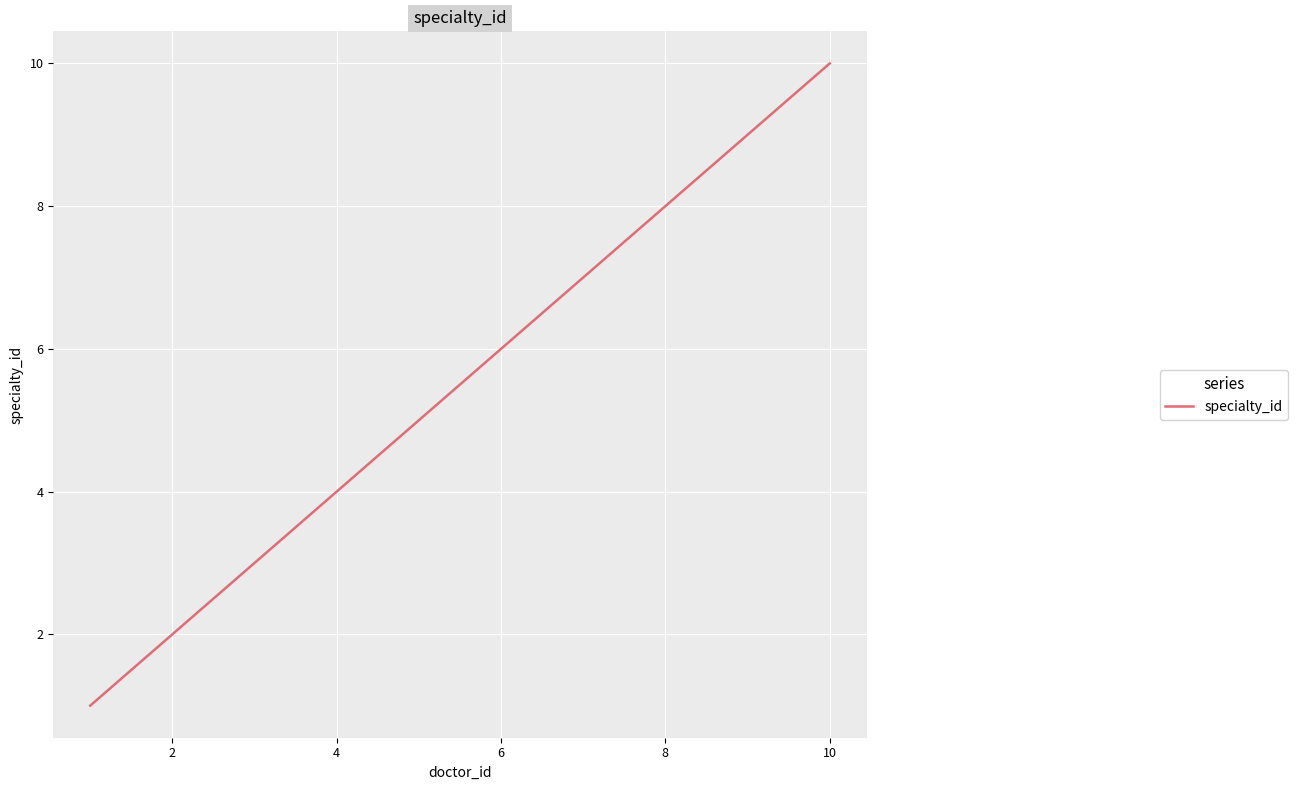

What is the greatest value displayed?

10